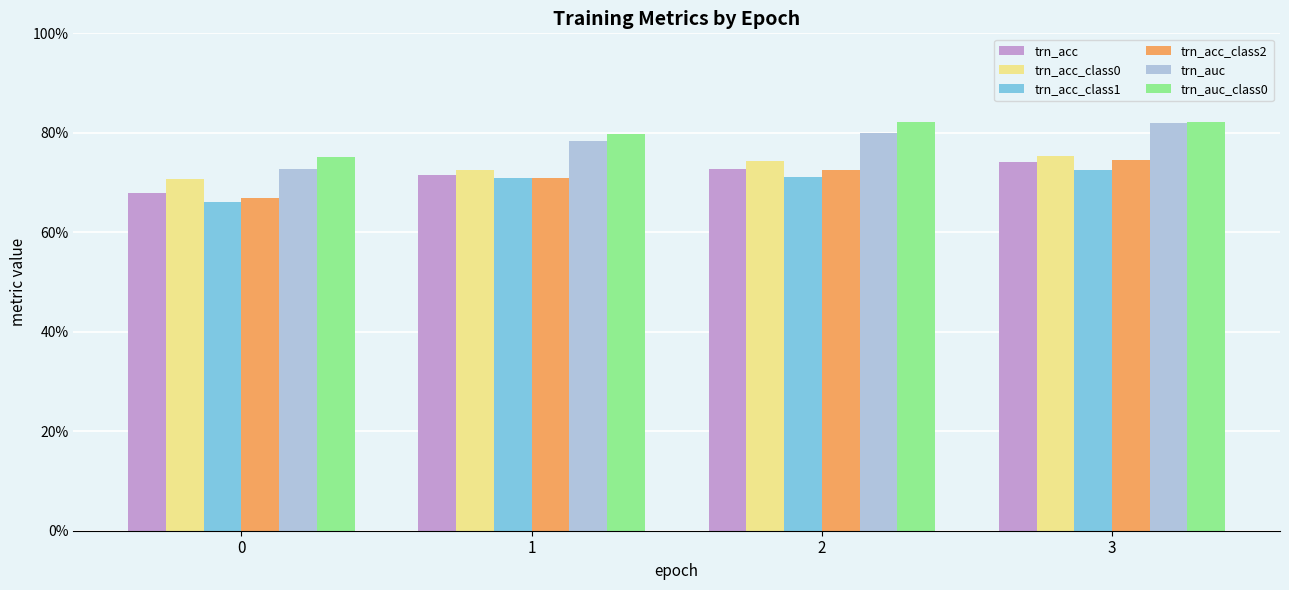

Are the bars grouped side by side (vs. stacked)?

Yes